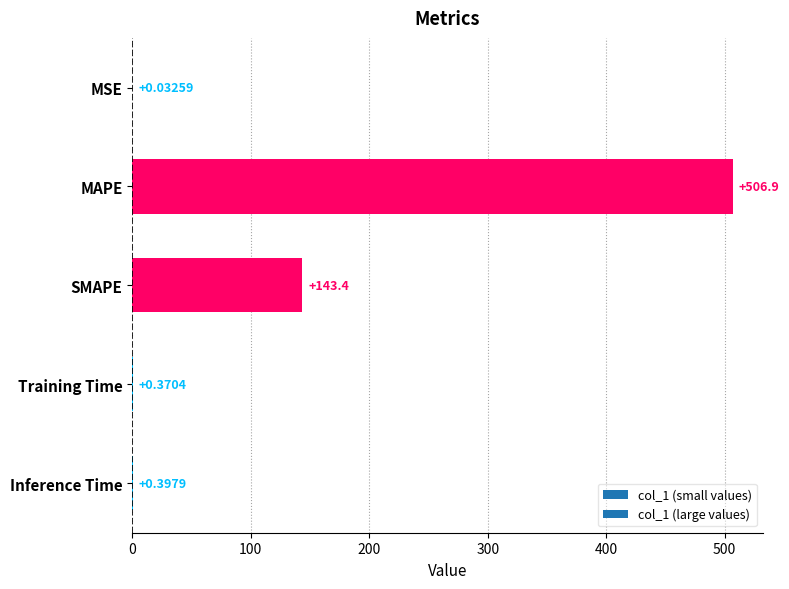

Where is the data nearest to the value 253?

SMAPE